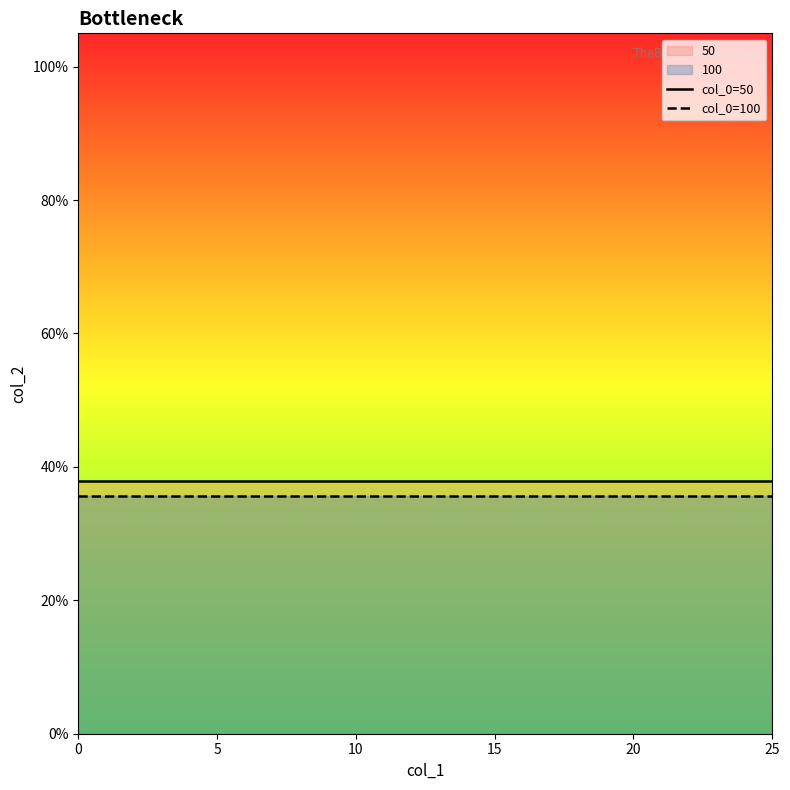

Is the value of col_0=50 at 10 greater than the value of col_0=100 at 12?

Yes